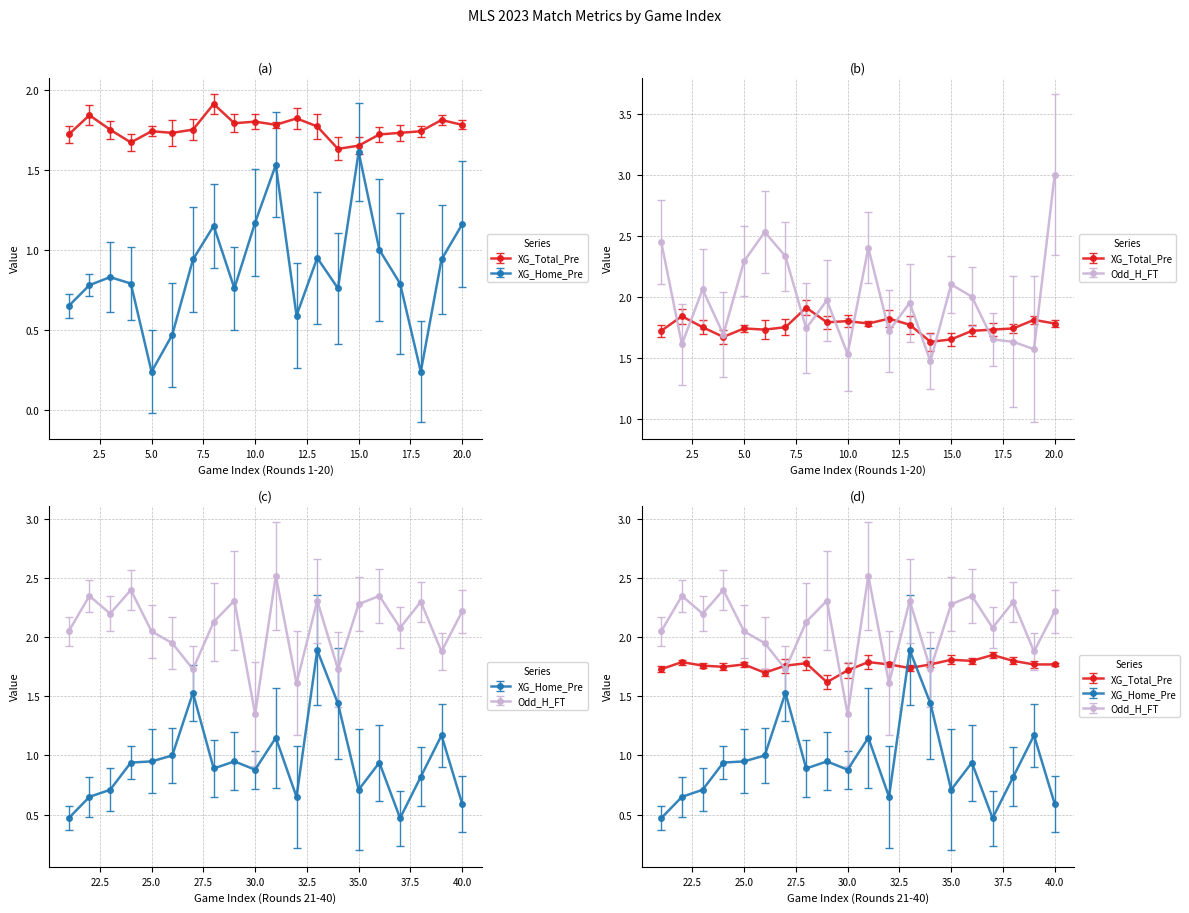

Count the number of categories in the chart.

40